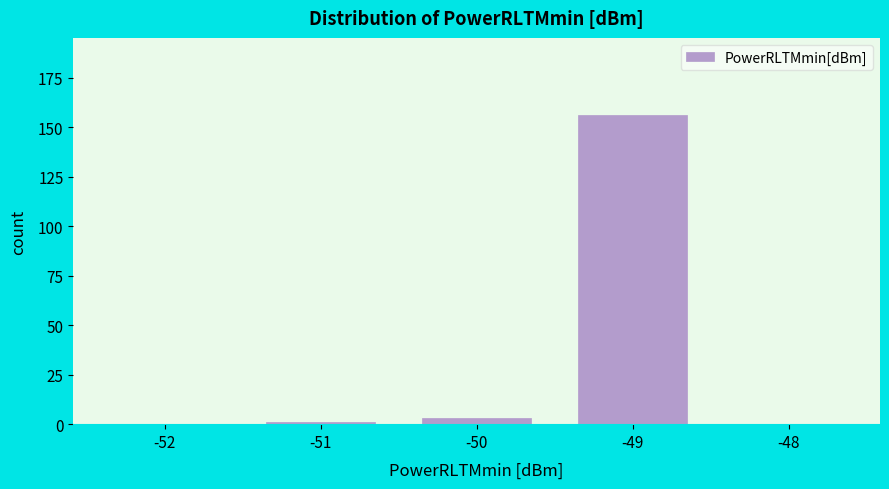

Reading left to right, list all the values displayed in this chart.

-52=0	-51=1	-50=3	-49=156	-48=0